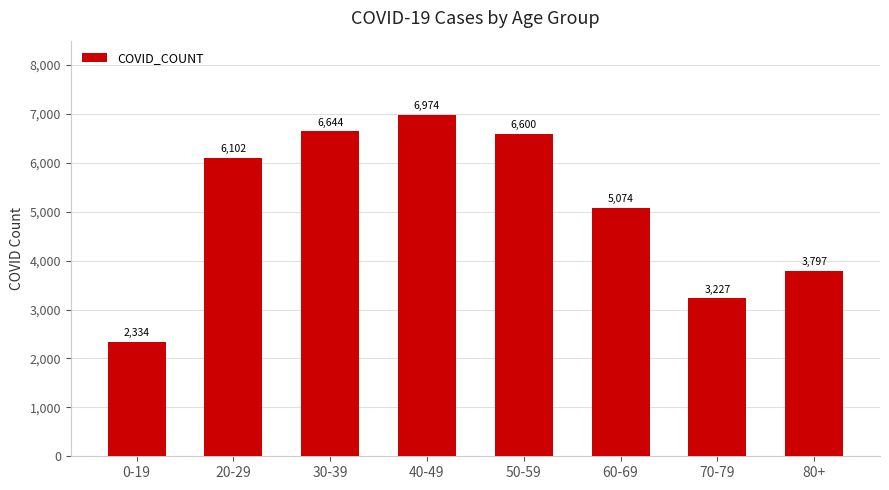

How many data points are less than 6102?

4